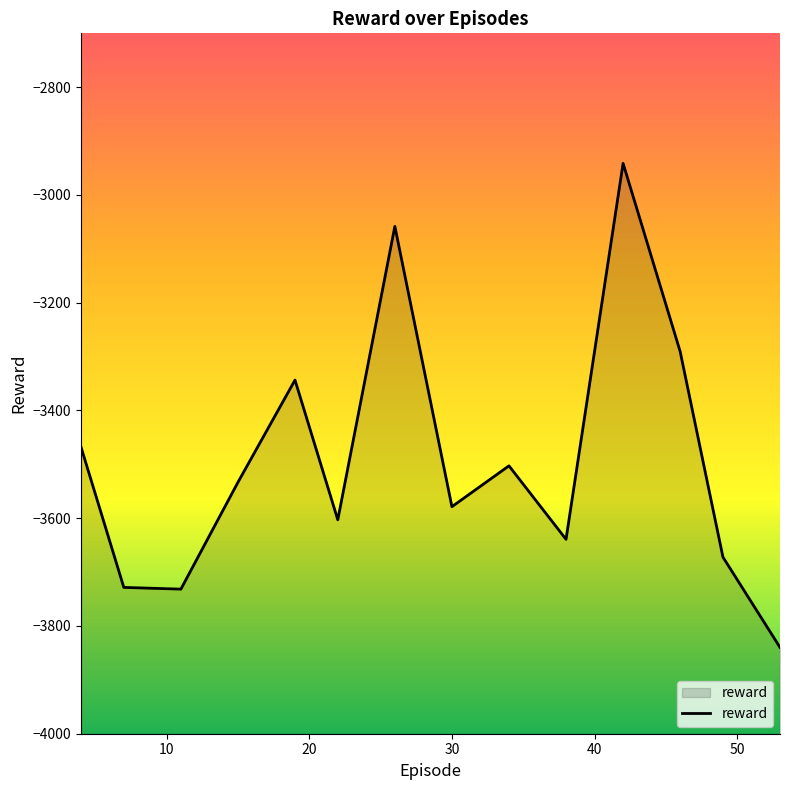

The chart shows a value of -4576.9 at 34. True or false?

False